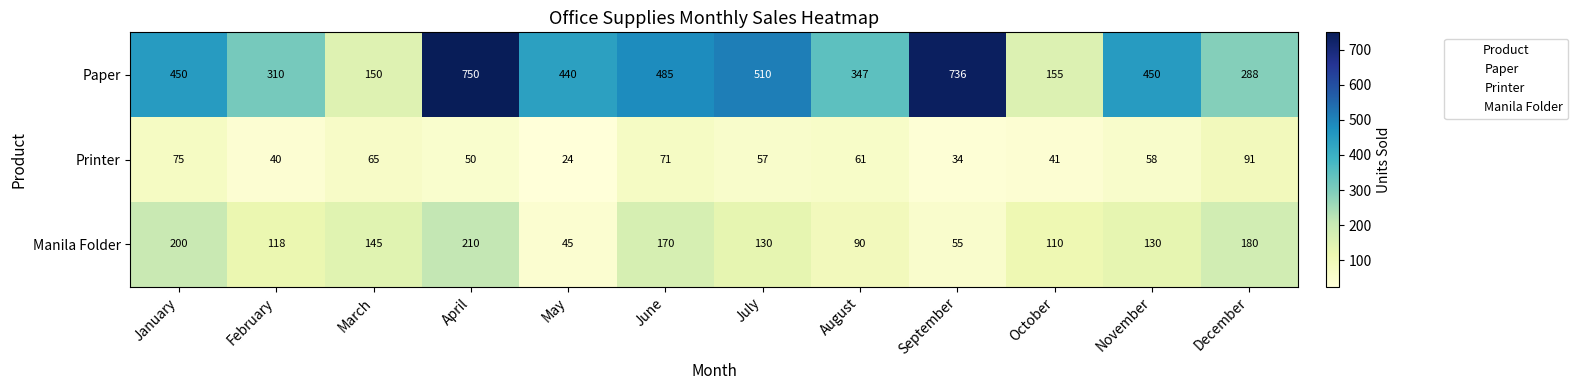

At which label does Manila Folder first exceed 130?

January